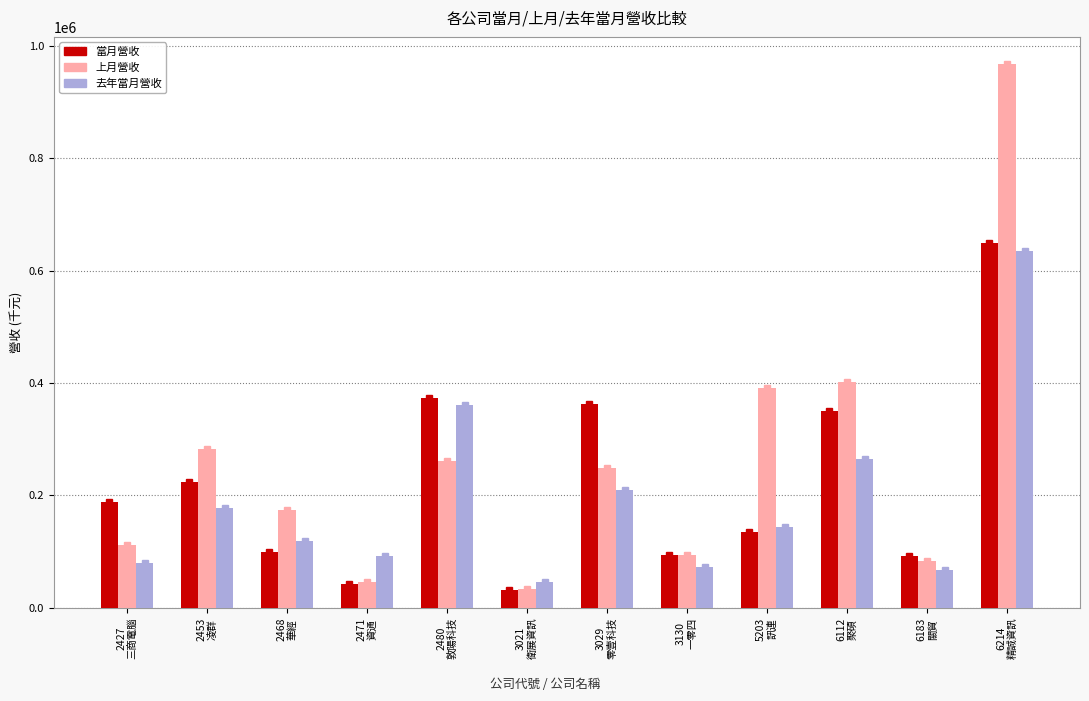

List the labels in order of 上月營收 value, smallest first.

3021
衛展資訊, 2471
資通, 6183
關貿, 3130
一零四, 2427
三商電腦, 2468
華經, 3029
零壹科技, 2480
敦陽科技, 2453
凌群, 5203
訊連, 6112
聚碩, 6214
精誠資訊